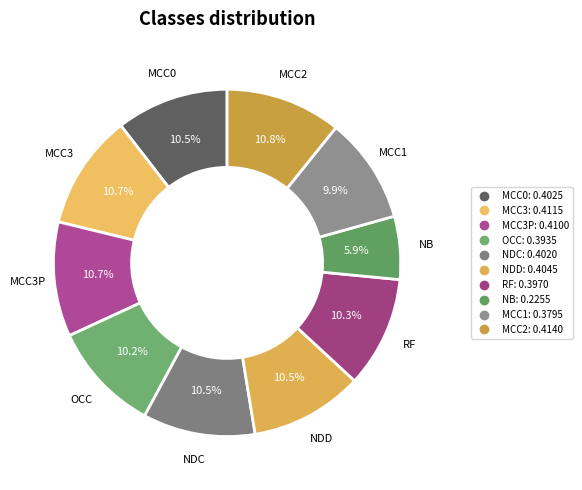

What is the smallest slice in the pie chart?

NB